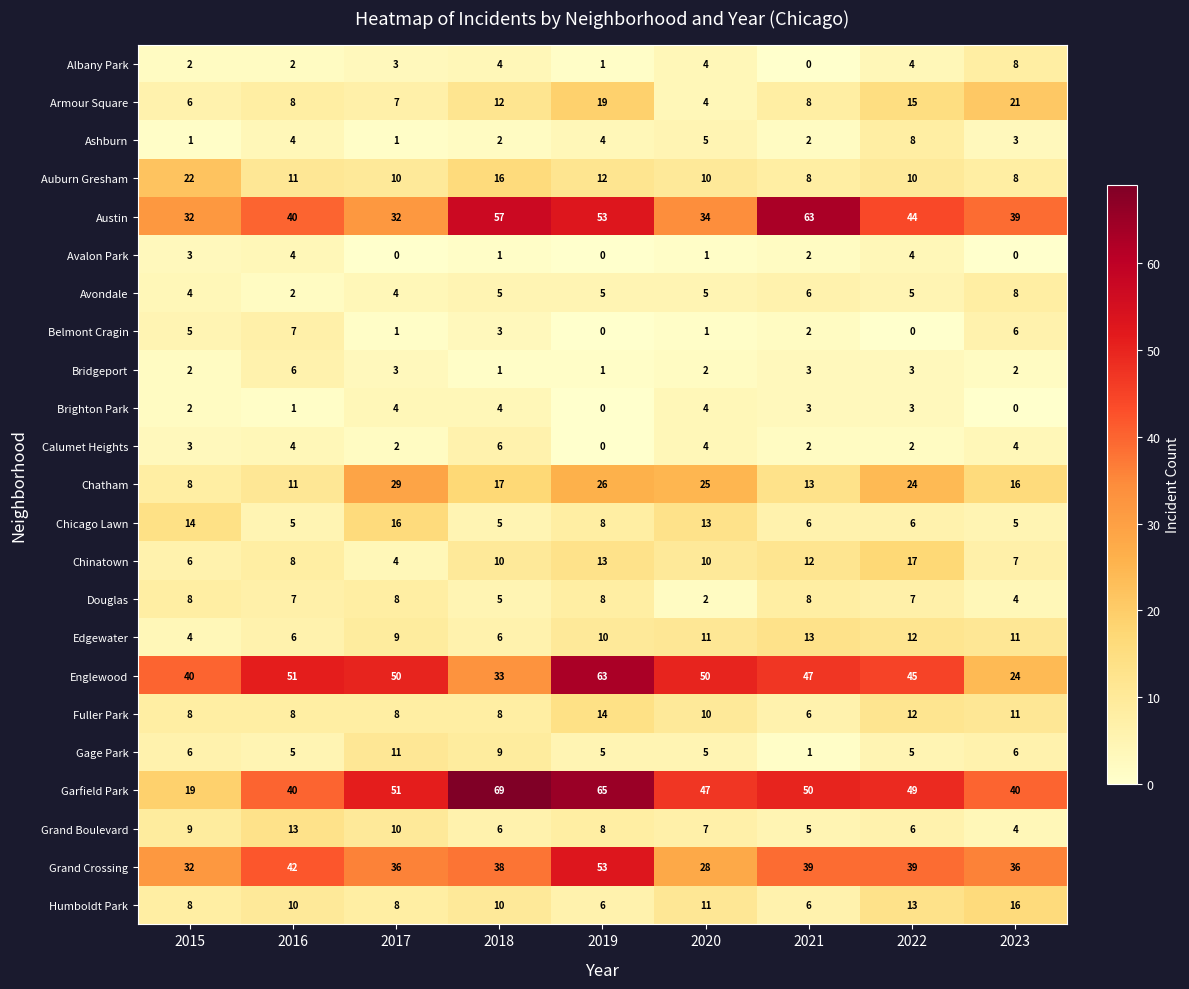

Which series has the largest total across all categories?

Garfield Park